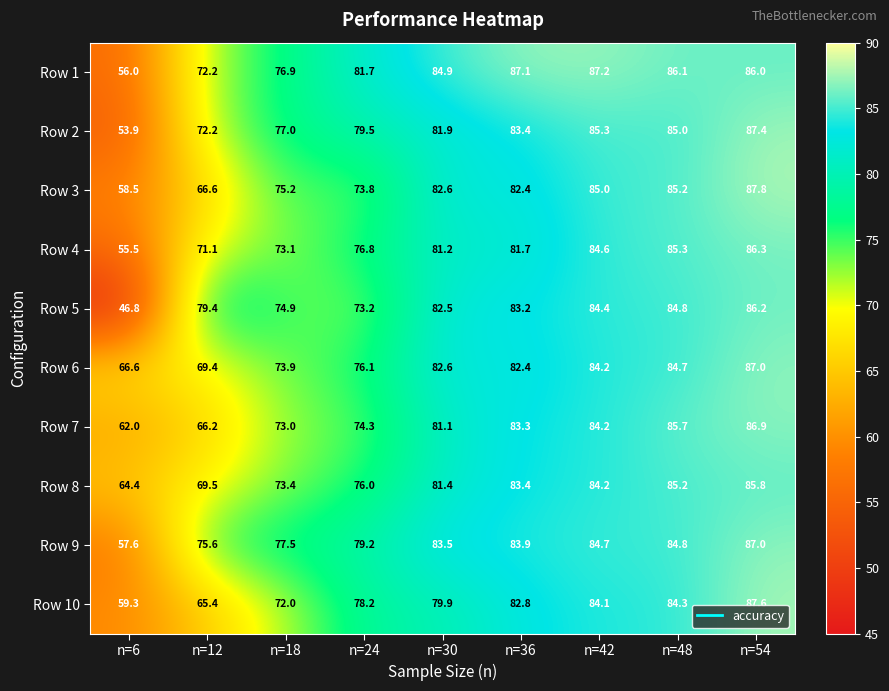

The value of Row 2 at n=30 is 81.9. True or false?

True